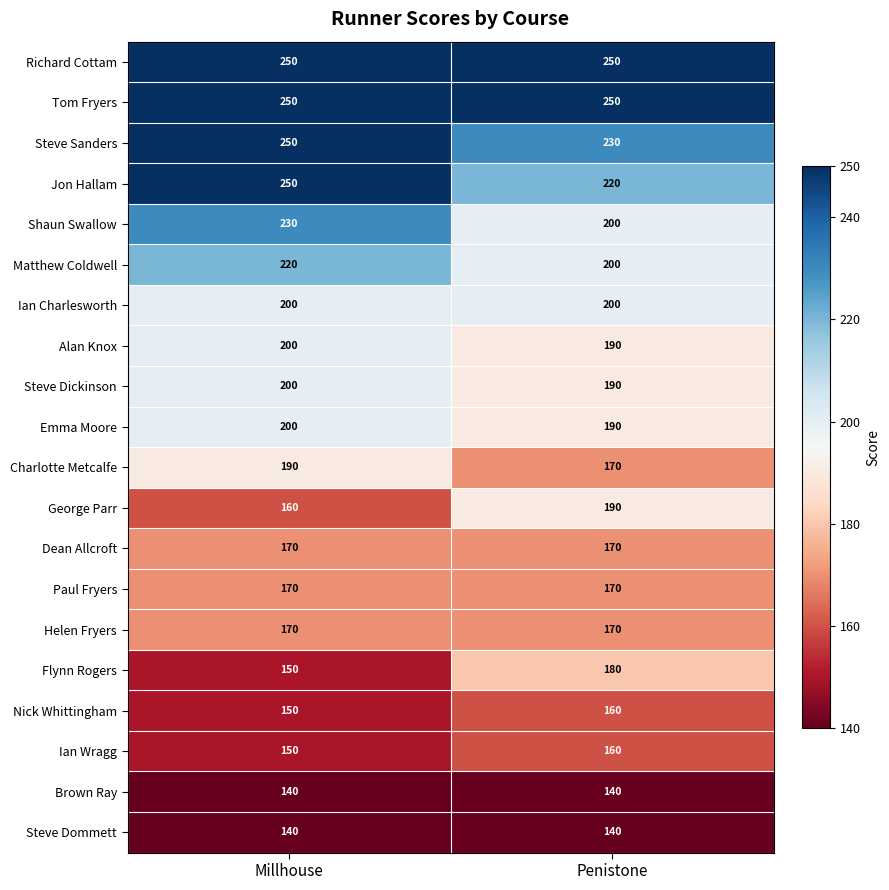

What is the difference between the maximum and minimum values in the Emma Moore series?

10